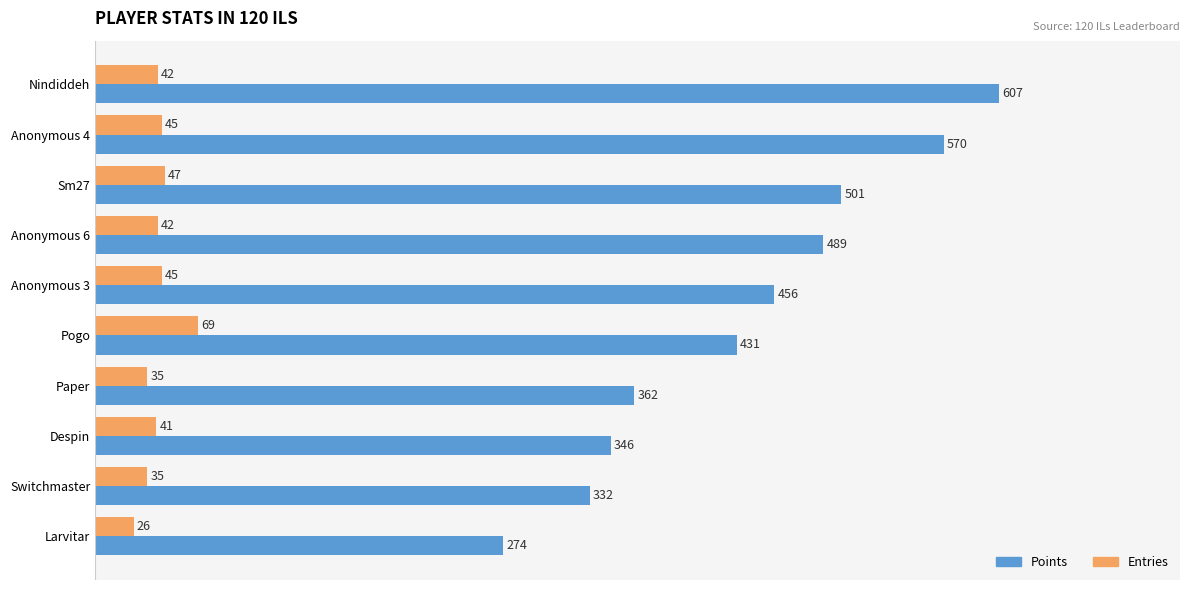

Read the Entries value at Larvitar, to the nearest 5.

25